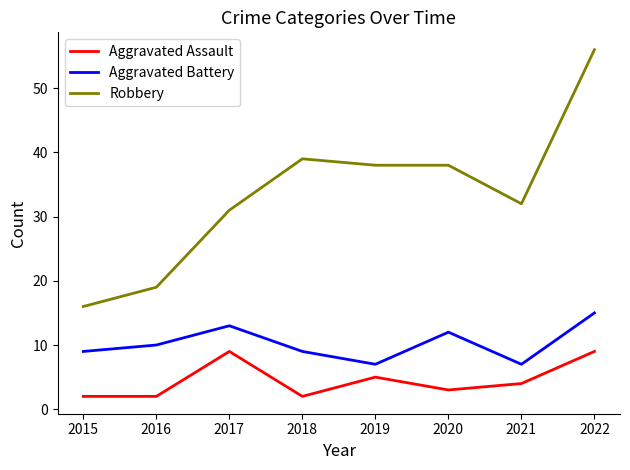

What is the spread (max minus min) of values at 2022?

47